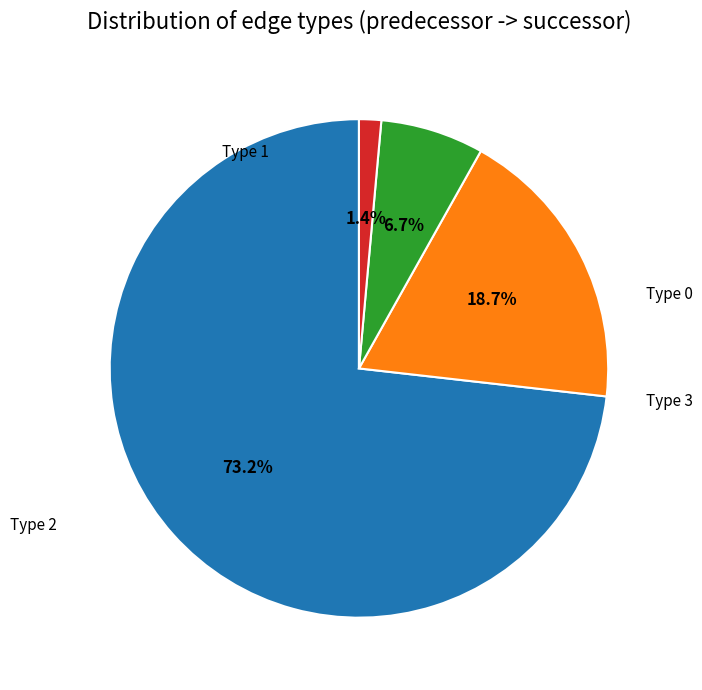

Is there a majority slice in this chart?

Yes